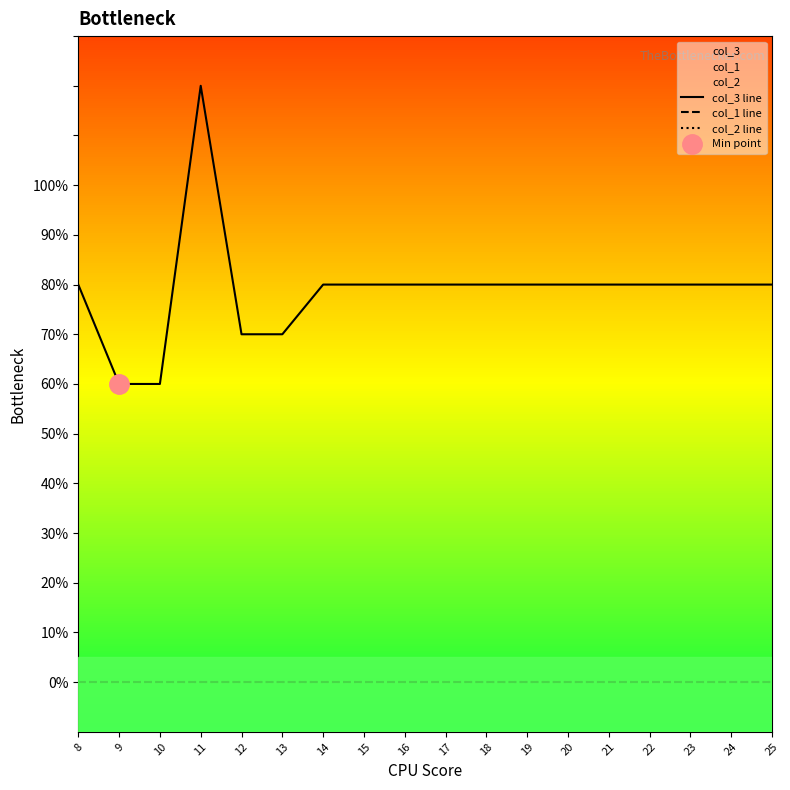

At which category is the sum across all series the highest?

11